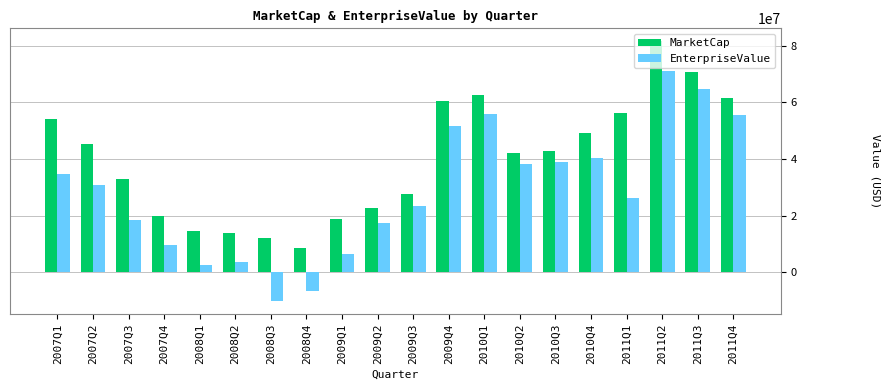

What is the average value of the EnterpriseValue series?

28648825.7